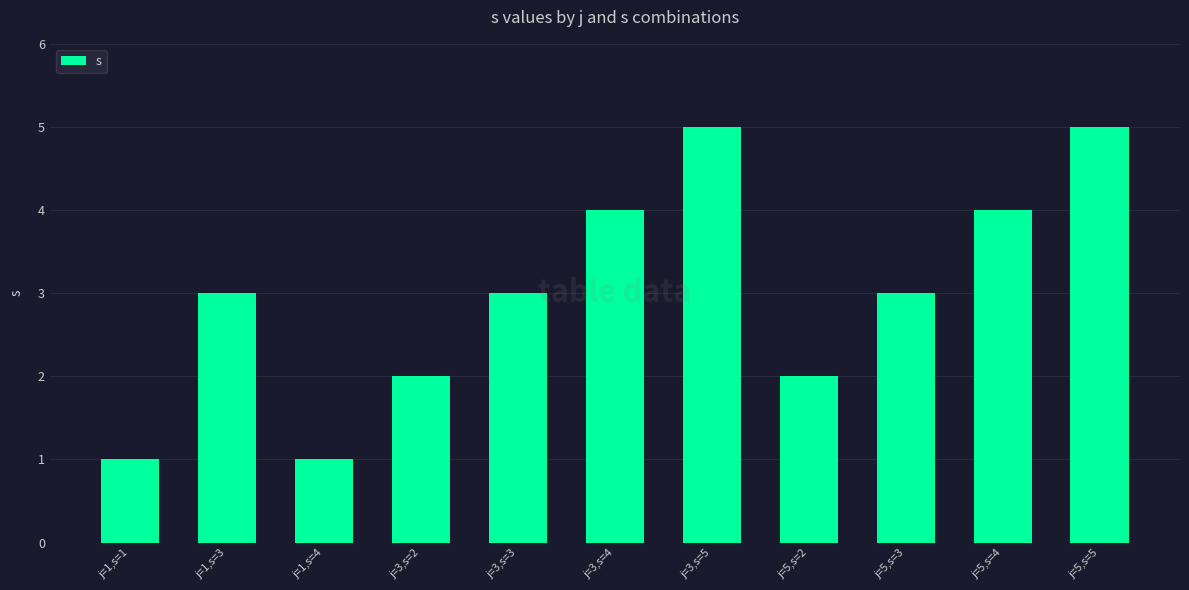

What is the change in value from j=5,s=3 to j=5,s=5?

+2